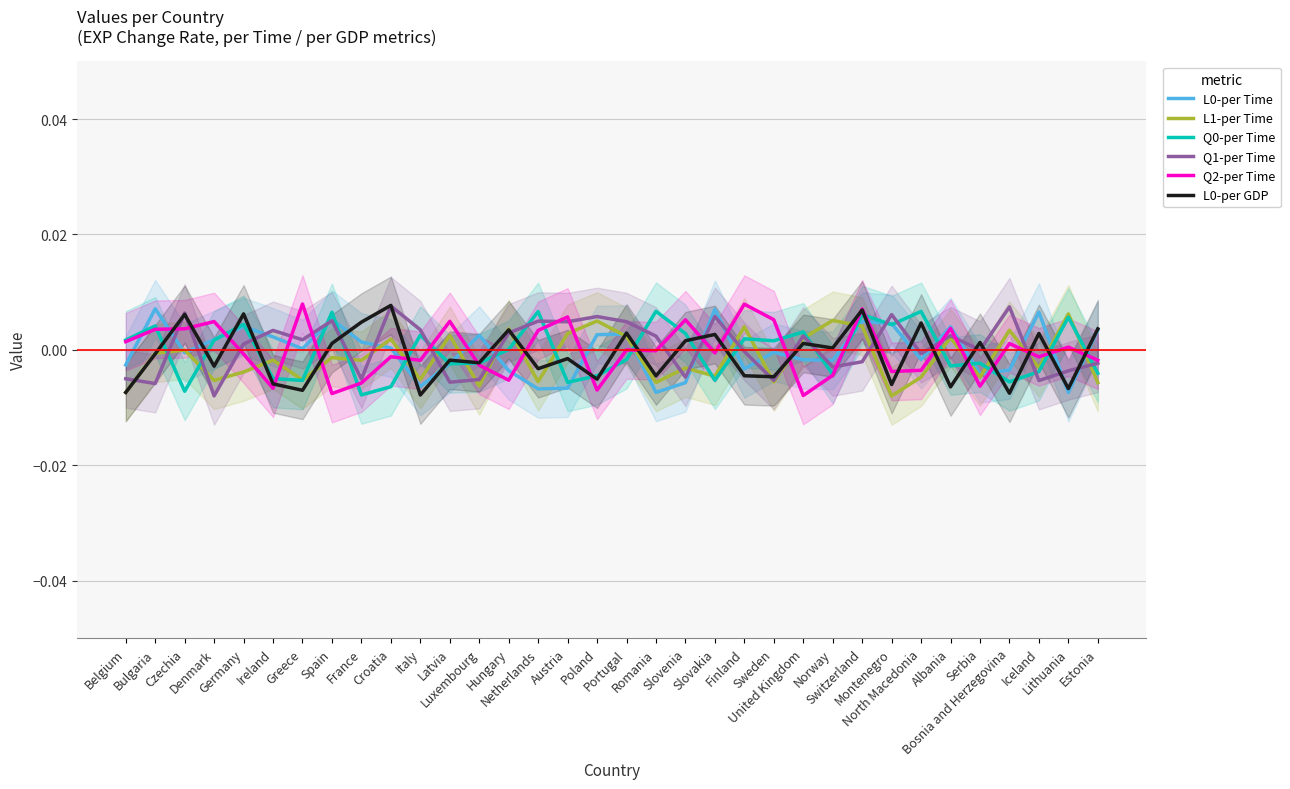

At which category does L0-per Time reach its first local valley?

Czechia